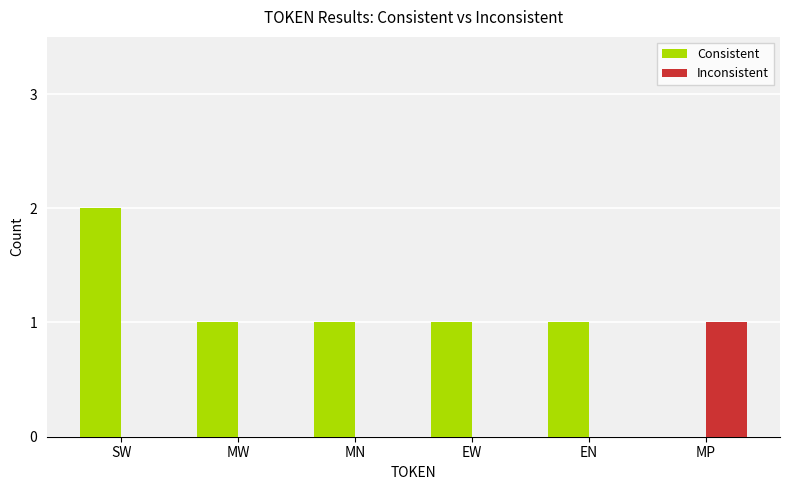

Which series has the largest total across all categories?

Consistent